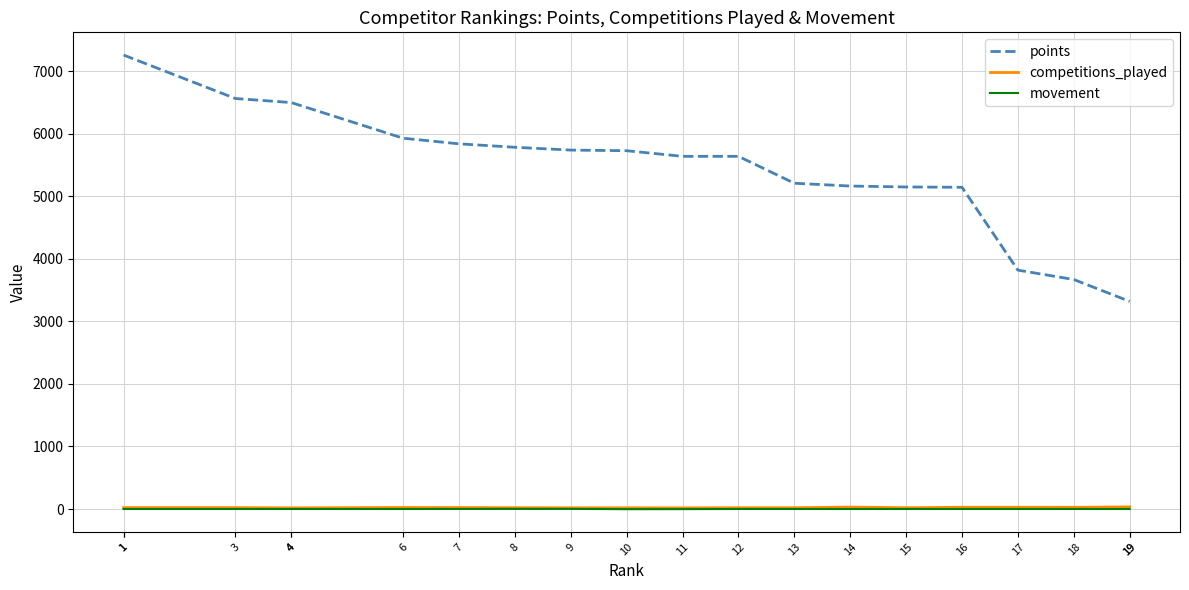

True or false: points and movement intersect in this chart.

False